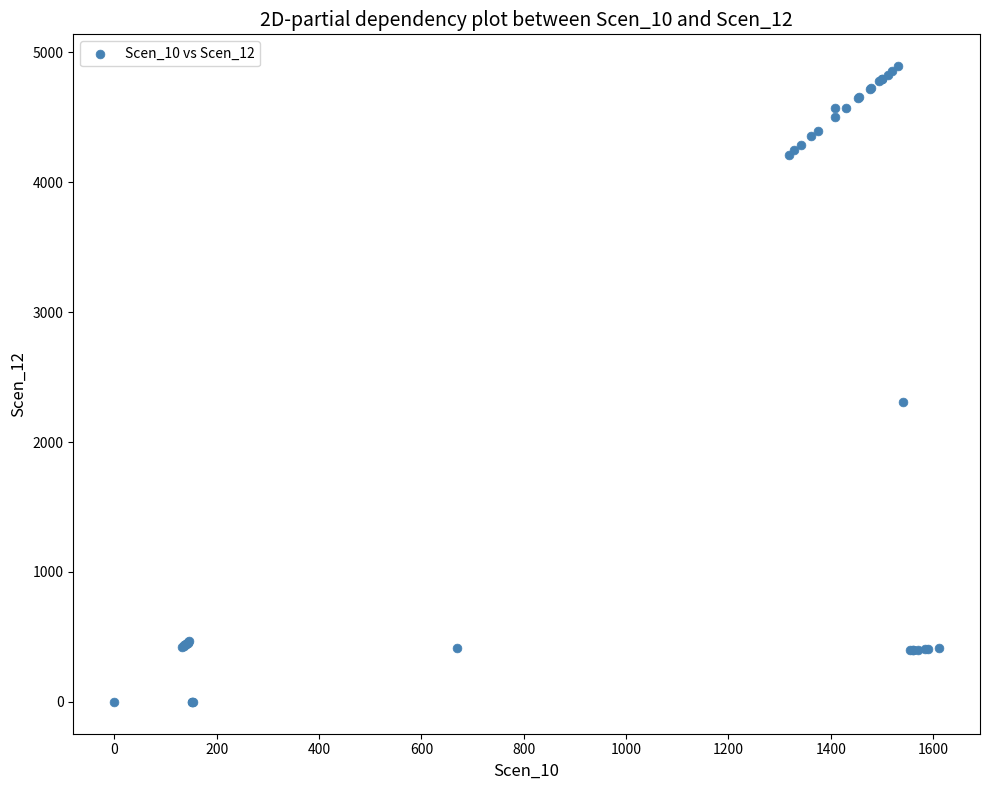

What Y value in the scatter plot is closest to 2446?

2310.9